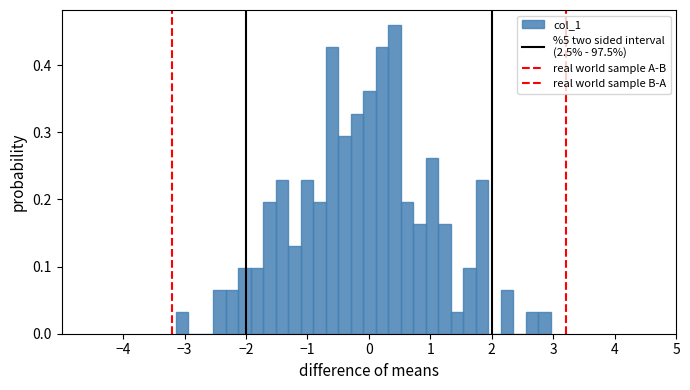

Read against the x-axis, roughly where is the centre of the tallest bar?

0.4